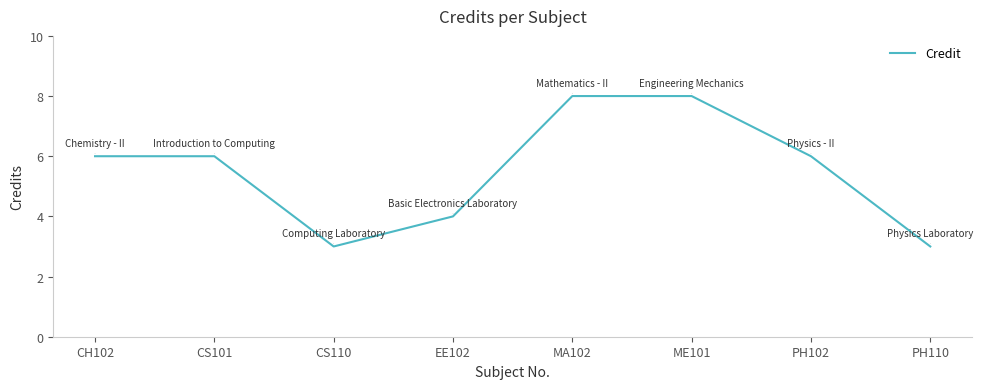

What is the approximate value at CS110?

3